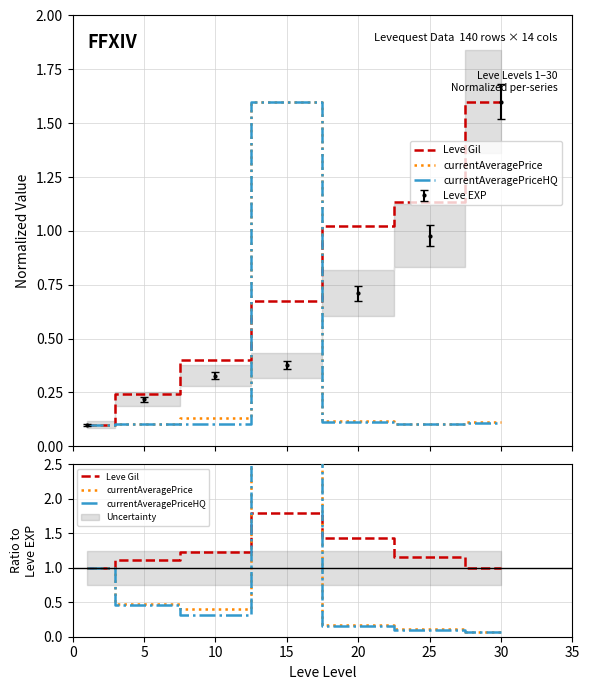

Does the chart have visible grid lines?

Yes